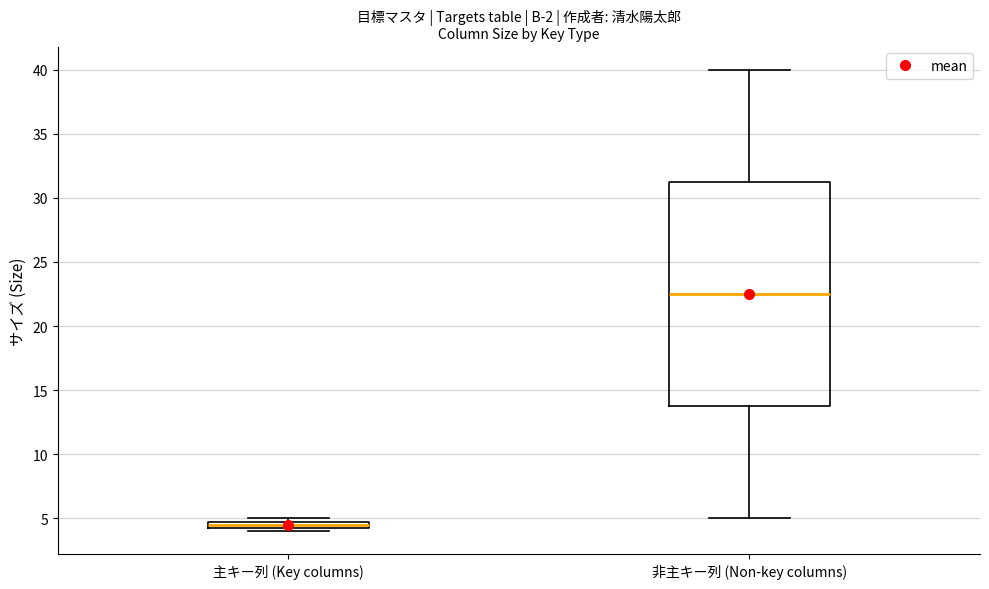

Which box is the tallest, from its lower edge to its upper edge?

非主キー列 (Non-key columns)